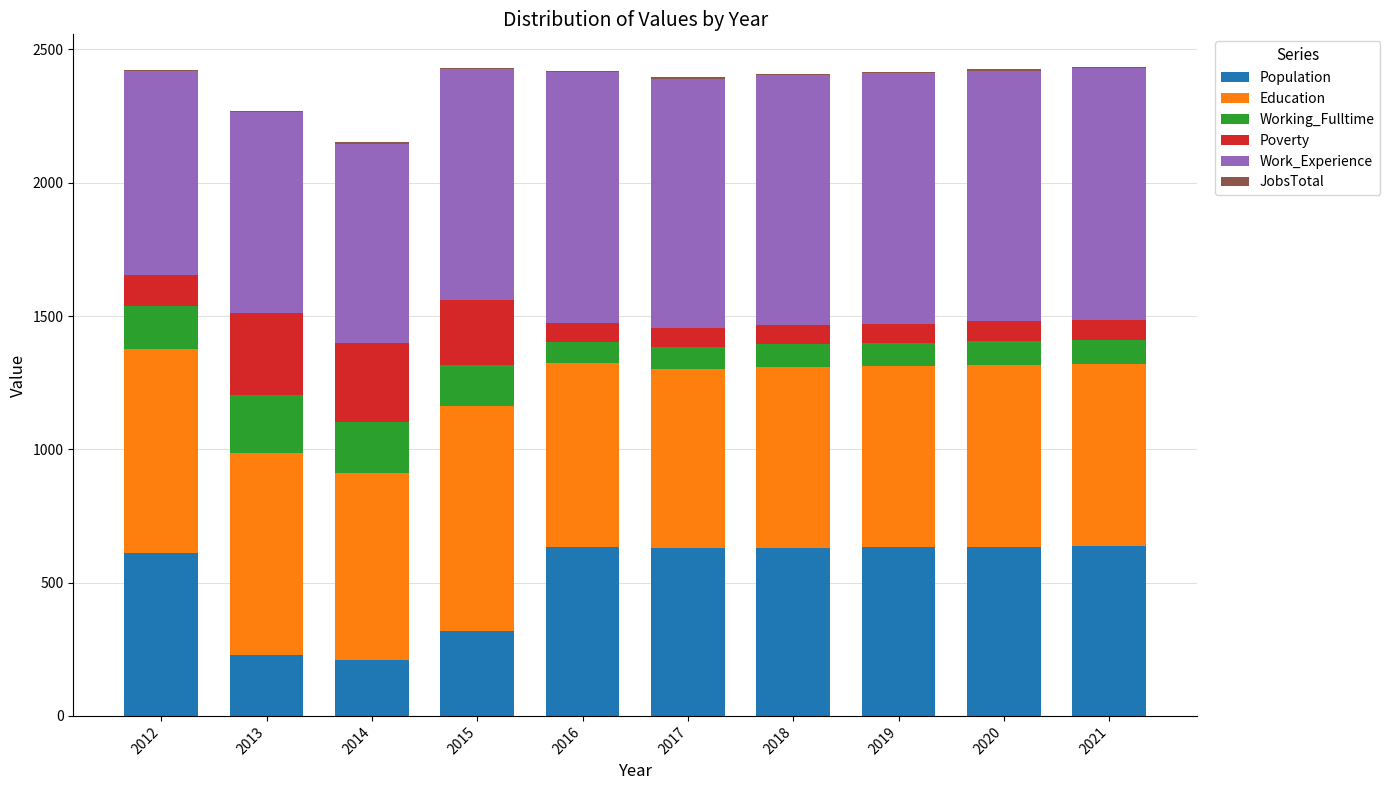

Count the number of data series in this chart.

6